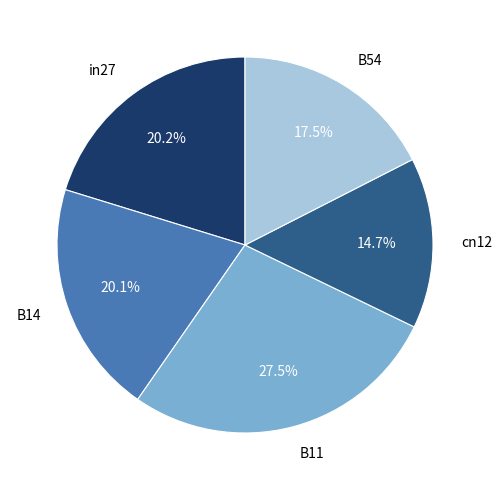

Which category has the biggest portion of the pie?

B11